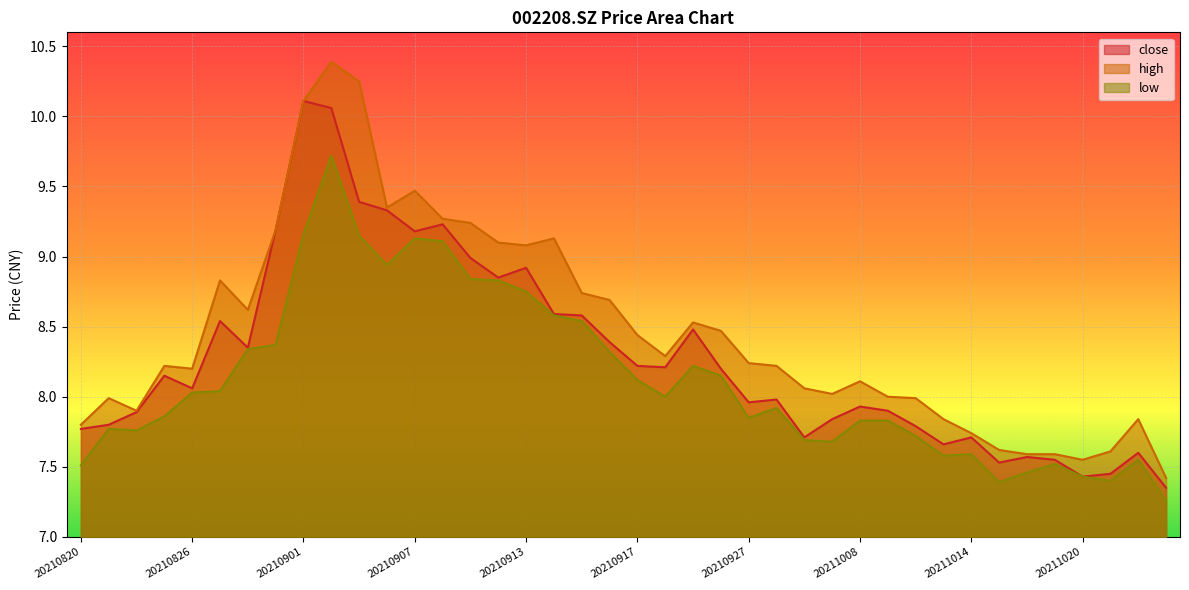

What is the spread (max minus min) of values at 20211018?

0.1